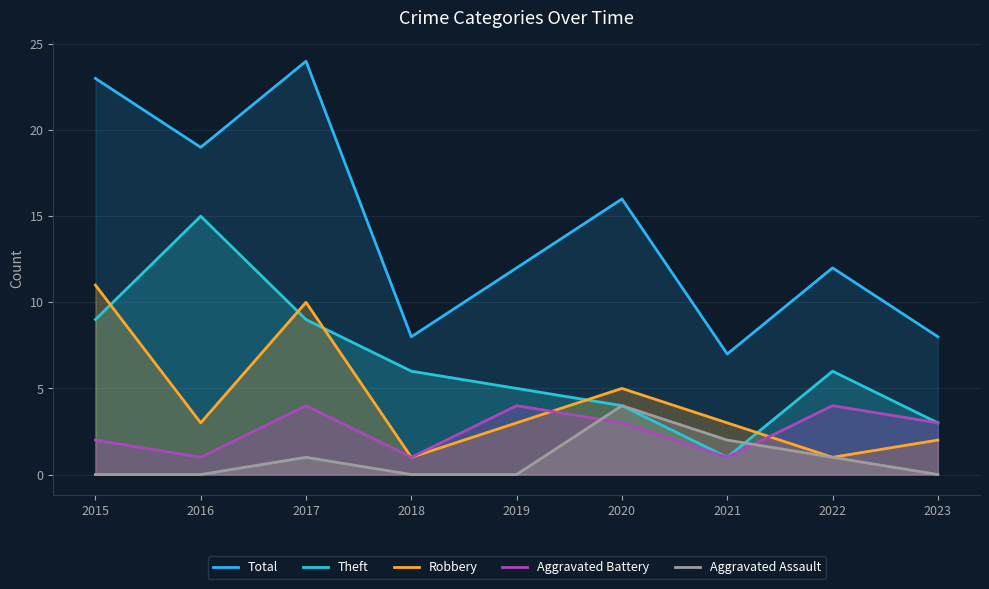

In Aggravated Battery, how many points are lower than both neighbors (excluding endpoints)?

3